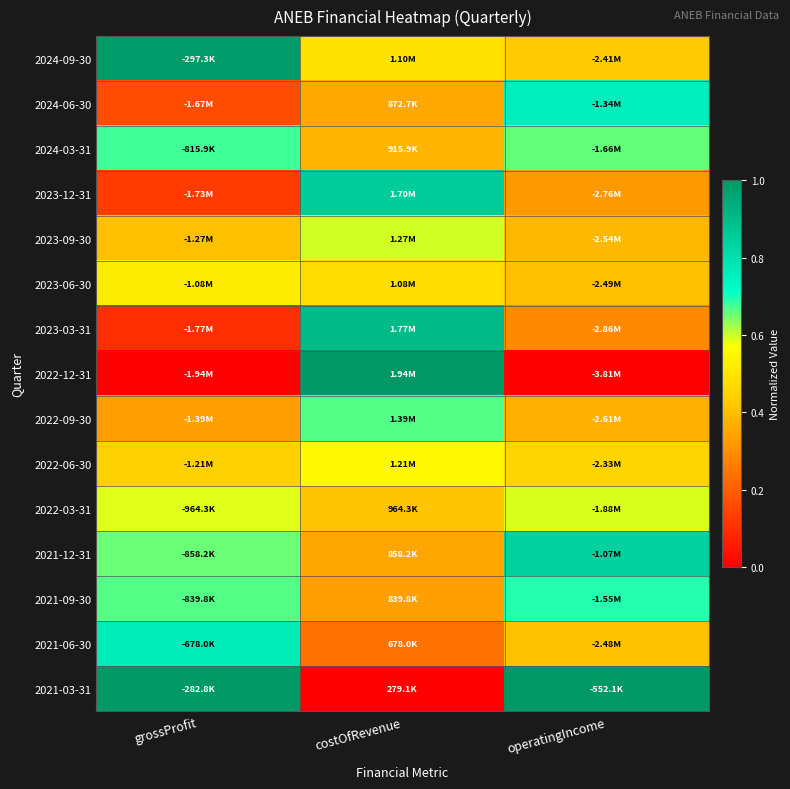

At operatingIncome, list the series in order from smallest to largest.

2022-12-31, 2023-03-31, 2023-12-31, 2022-09-30, 2023-09-30, 2023-06-30, 2021-06-30, 2024-09-30, 2022-06-30, 2022-03-31, 2024-03-31, 2021-09-30, 2024-06-30, 2021-12-31, 2021-03-31